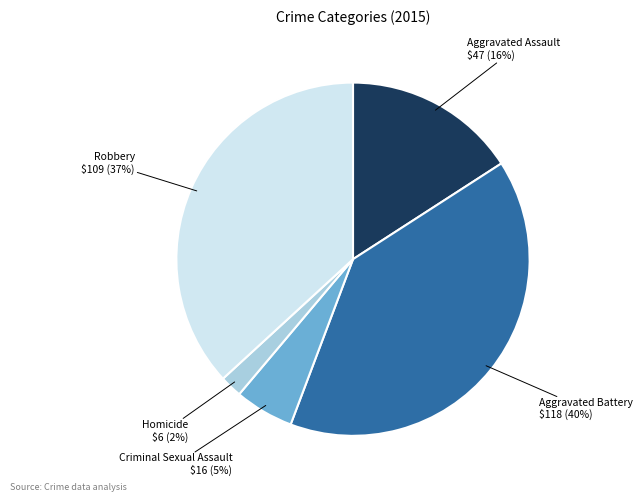

Which slice is the smallest?

Homicide